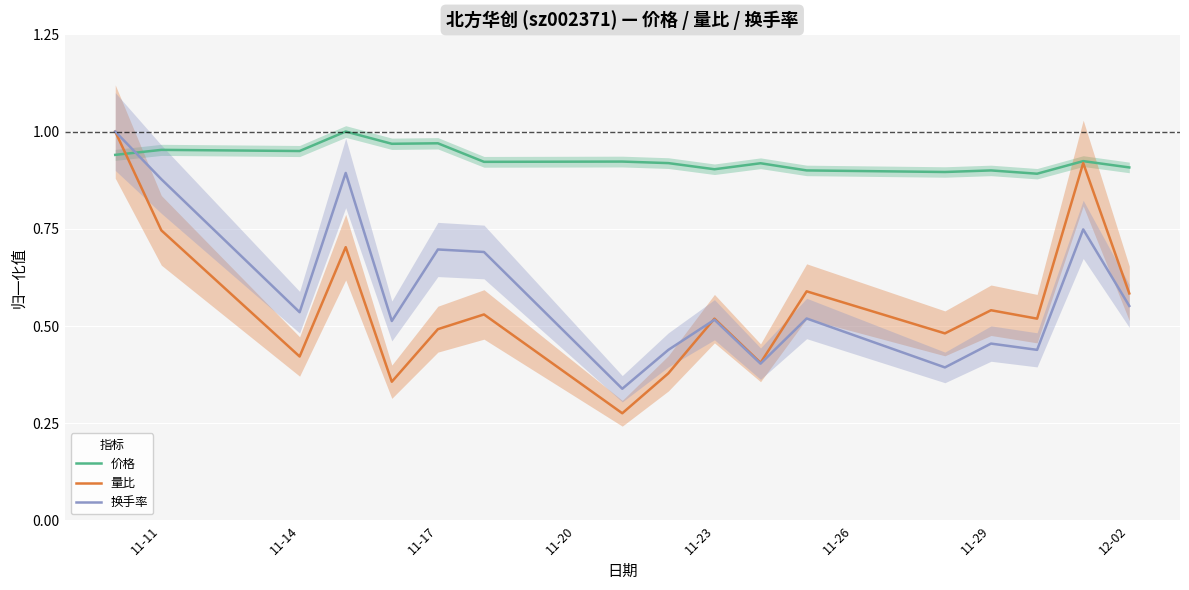

The value of 价格 at 11-17 is 1.6. True or false?

False